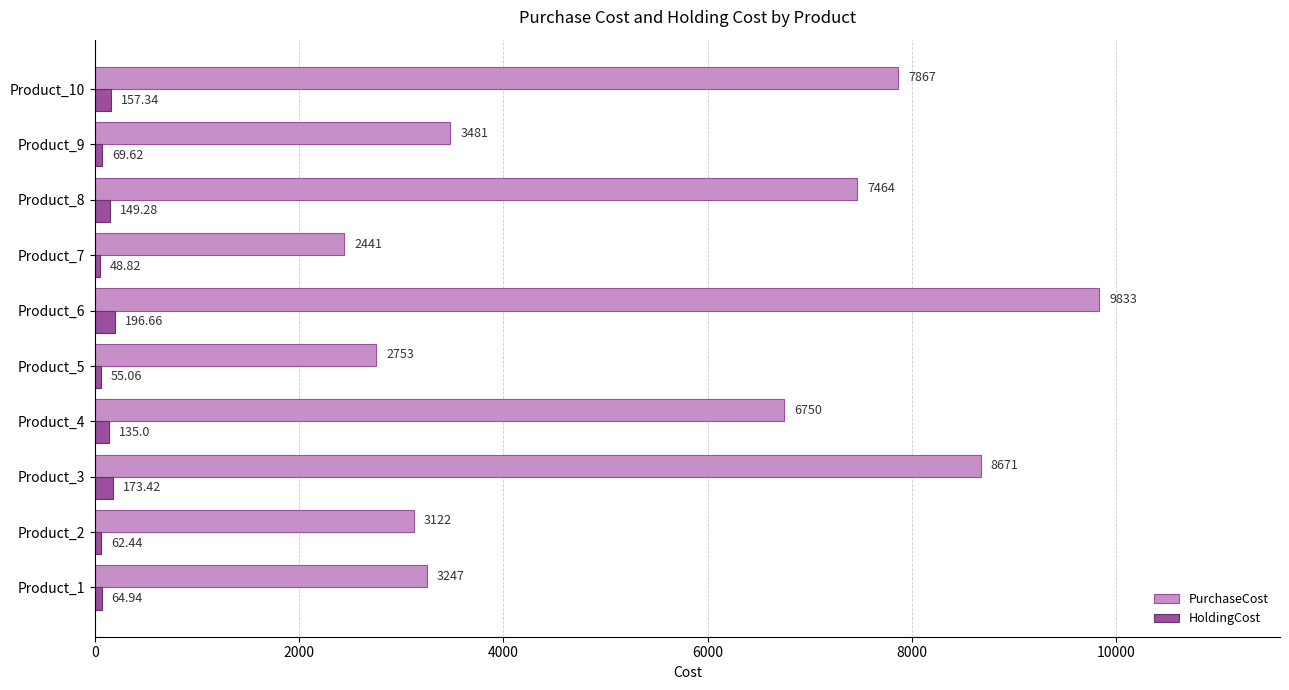

List the series in order of their overall mean, lowest first.

HoldingCost, PurchaseCost